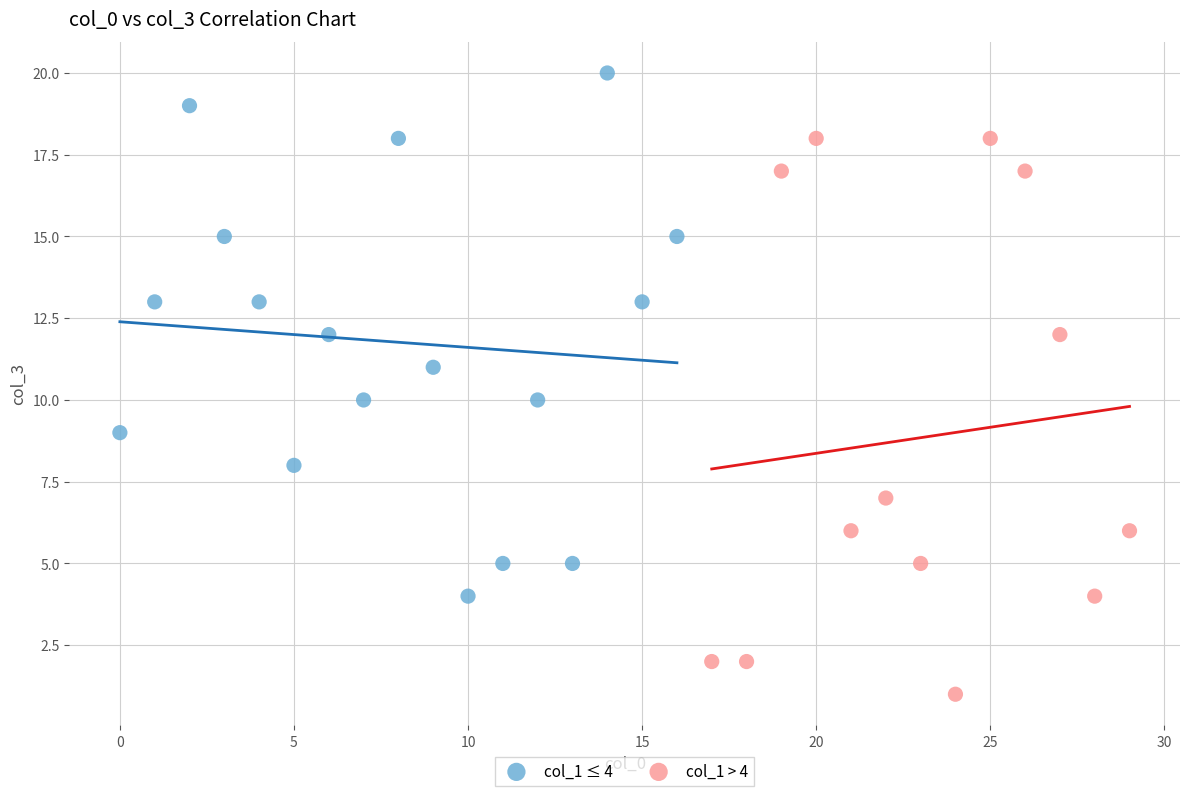

What are all the series names shown in the legend?

col_1 ≤ 4, col_1 > 4